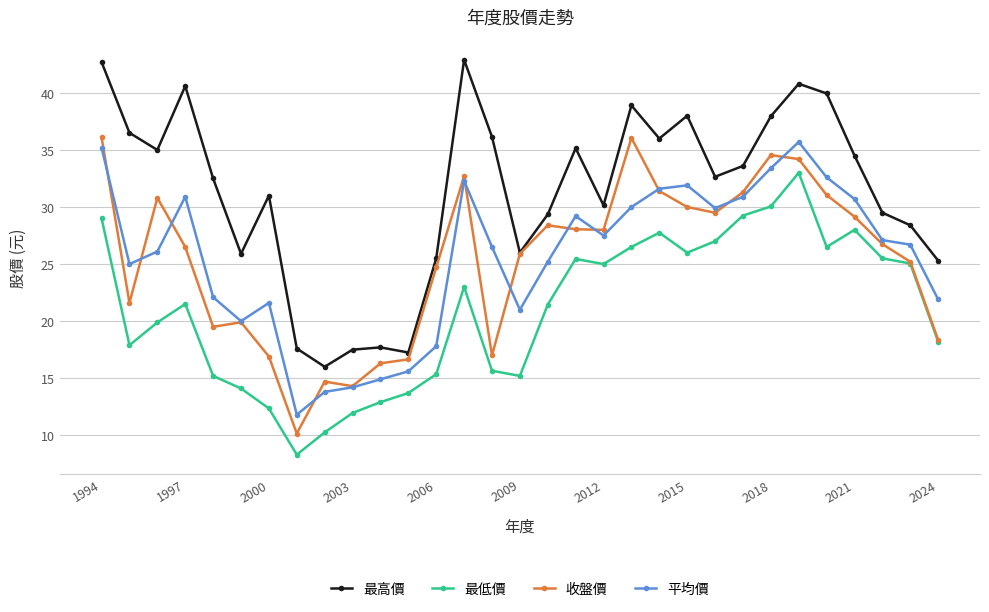

How many interior local peaks does the 最高價 series have?

8